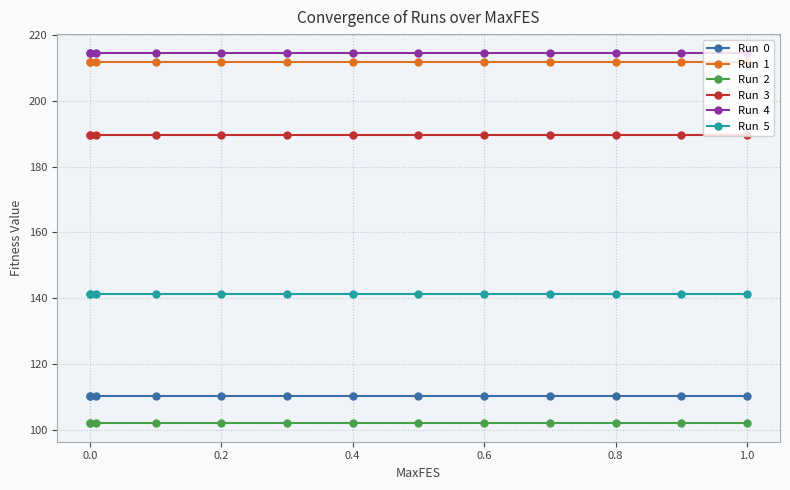

How many data points does each series have?

13